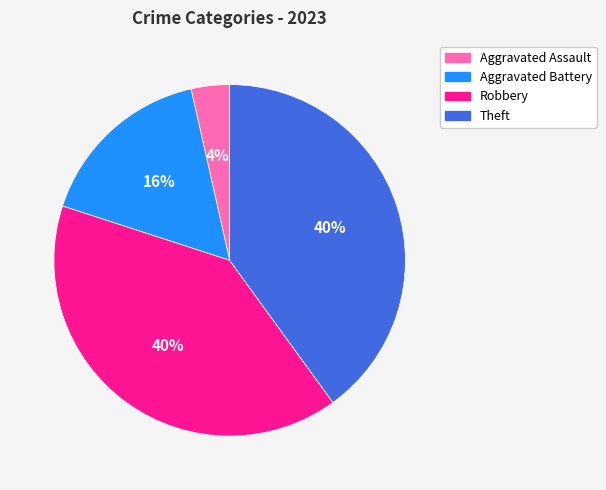

To the nearest percent, what is the difference between the Theft and Aggravated Assault slice percentages?

36%